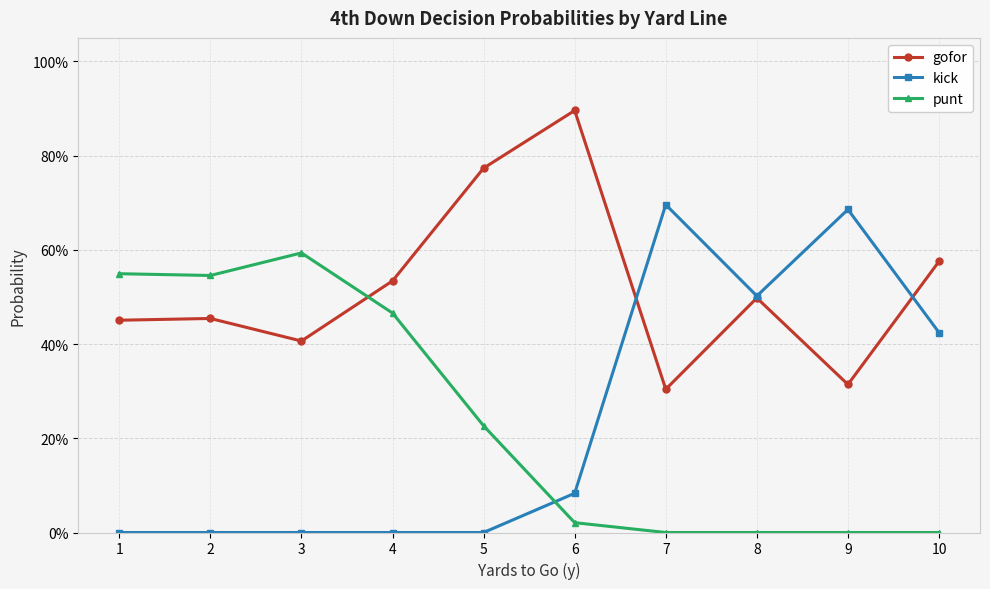

Is this an area chart (filled region under the line)?

No